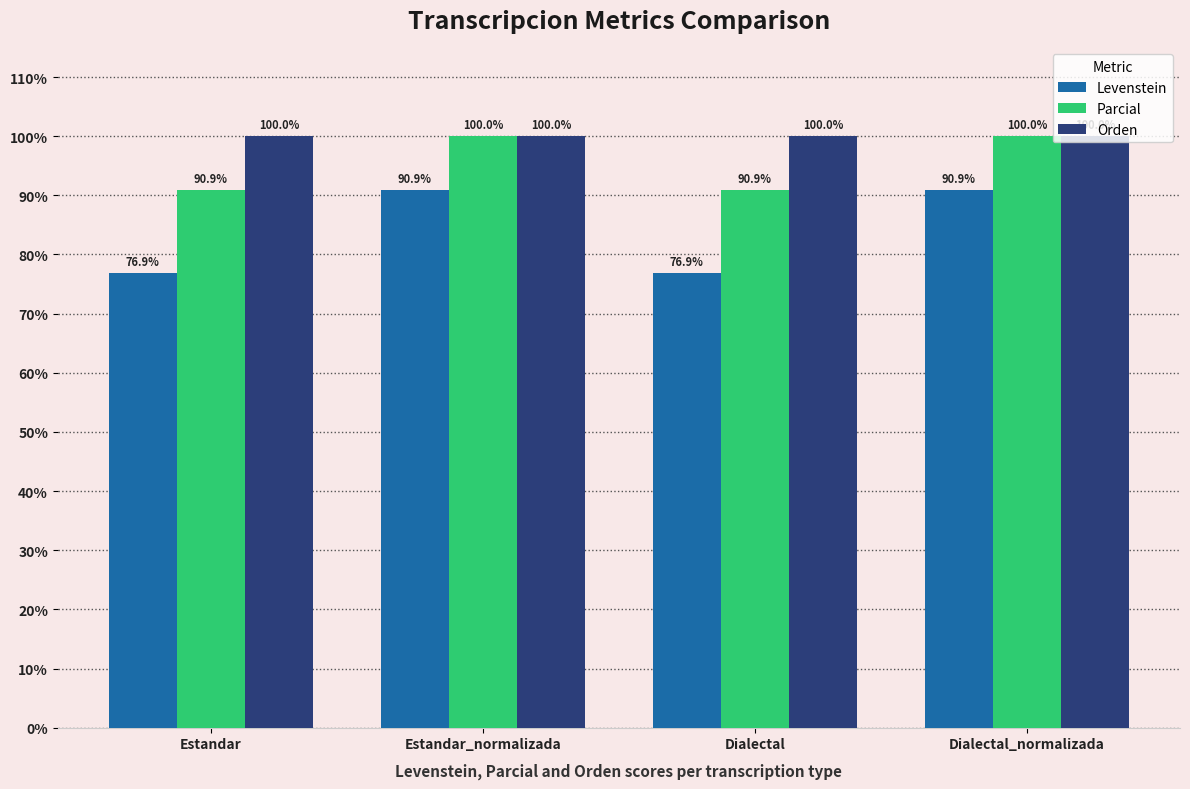

What is the greatest value displayed?

100.0